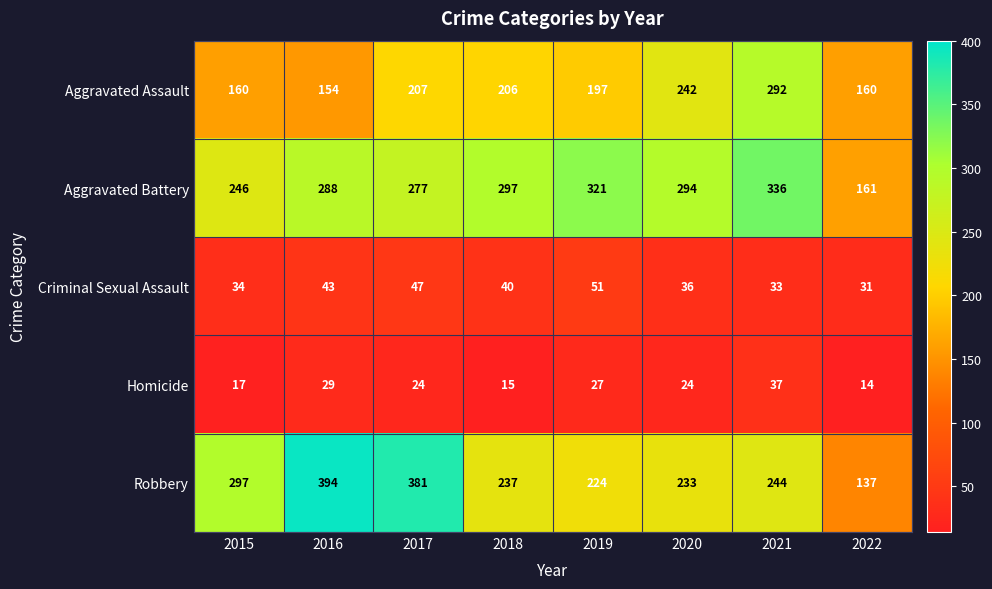

At 2016, list the series in order from smallest to largest.

Homicide, Criminal Sexual Assault, Aggravated Assault, Aggravated Battery, Robbery